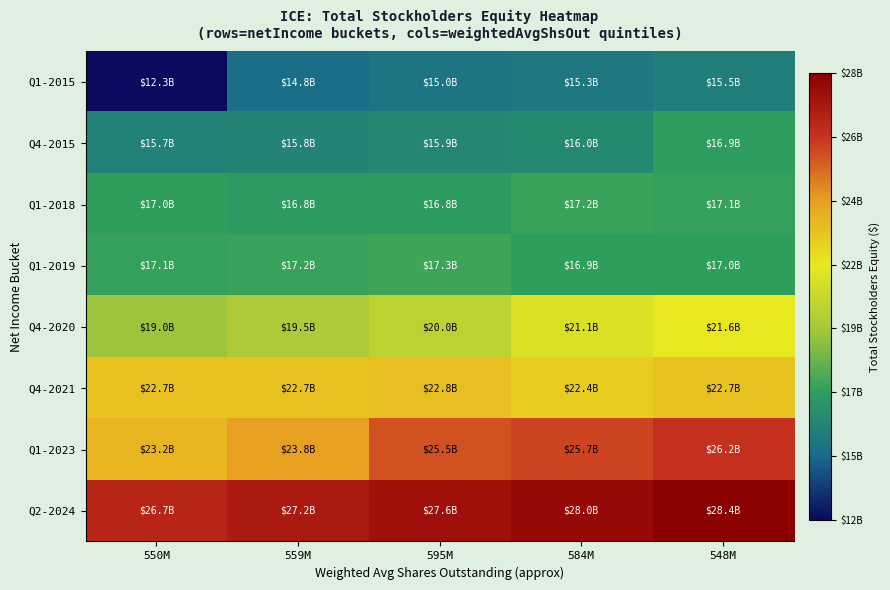

Which series changed the most between 550M and 559M?

Q1-2015